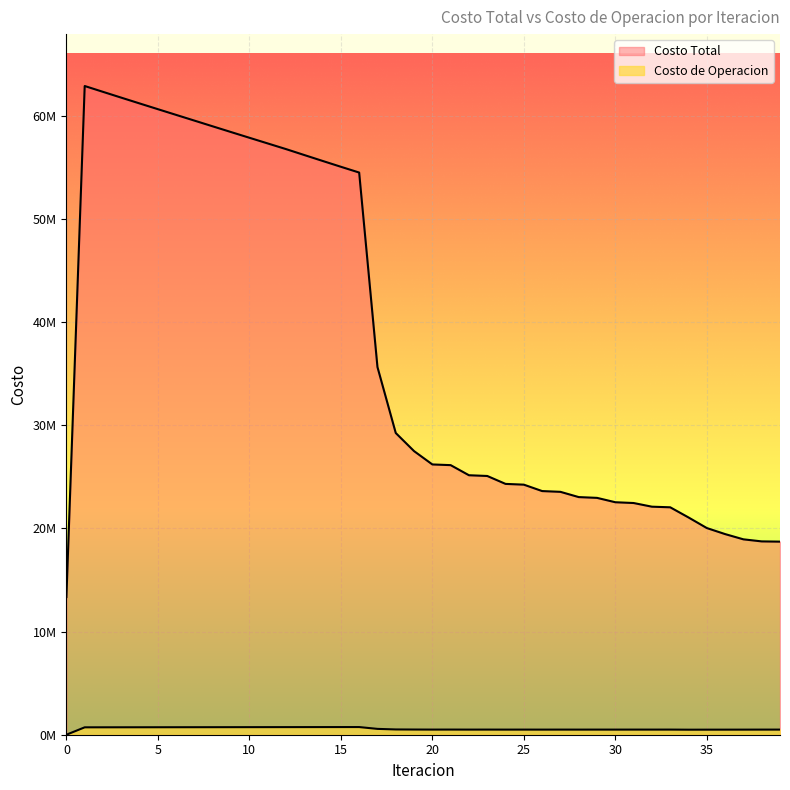

Rank the series by their average value, from highest to lowest.

Costo Total, Costo de Operacion